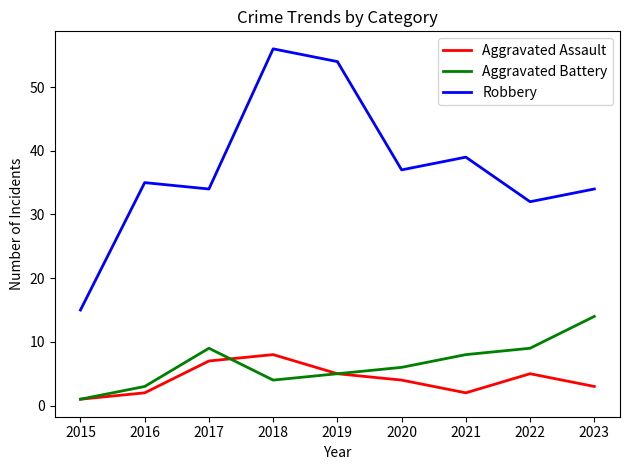

Rank the series at 2017 from lowest to highest value.

Aggravated Assault, Aggravated Battery, Robbery